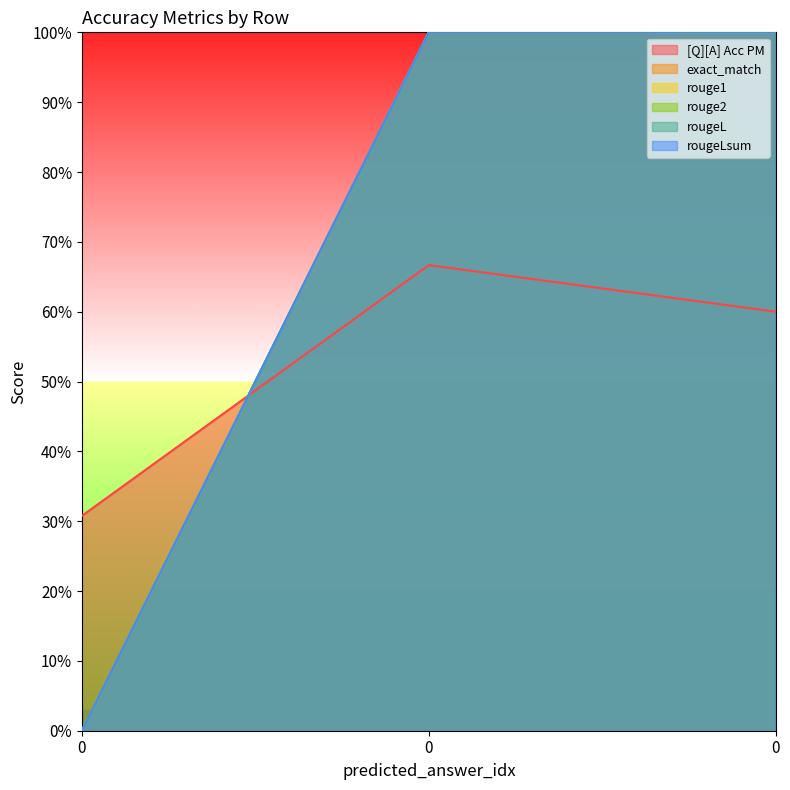

Rank the series at 0 from lowest to highest value.

exact_match, rouge1, rouge2, rougeL, rougeLsum, [Q][A] Acc PM